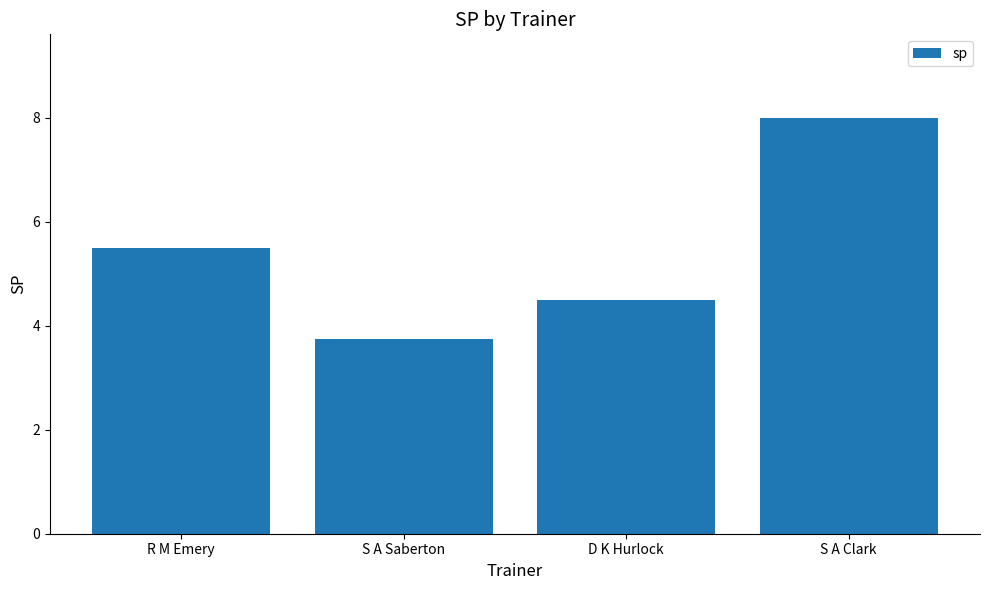

What is the difference between the second highest and second lowest values?

1.0